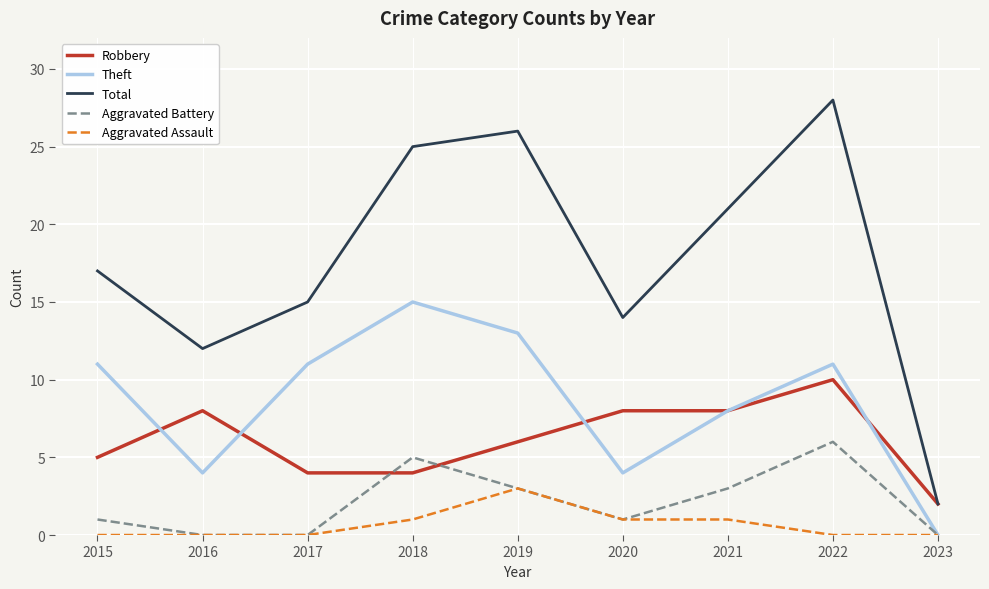

What is the total value across all series at 2019?

51